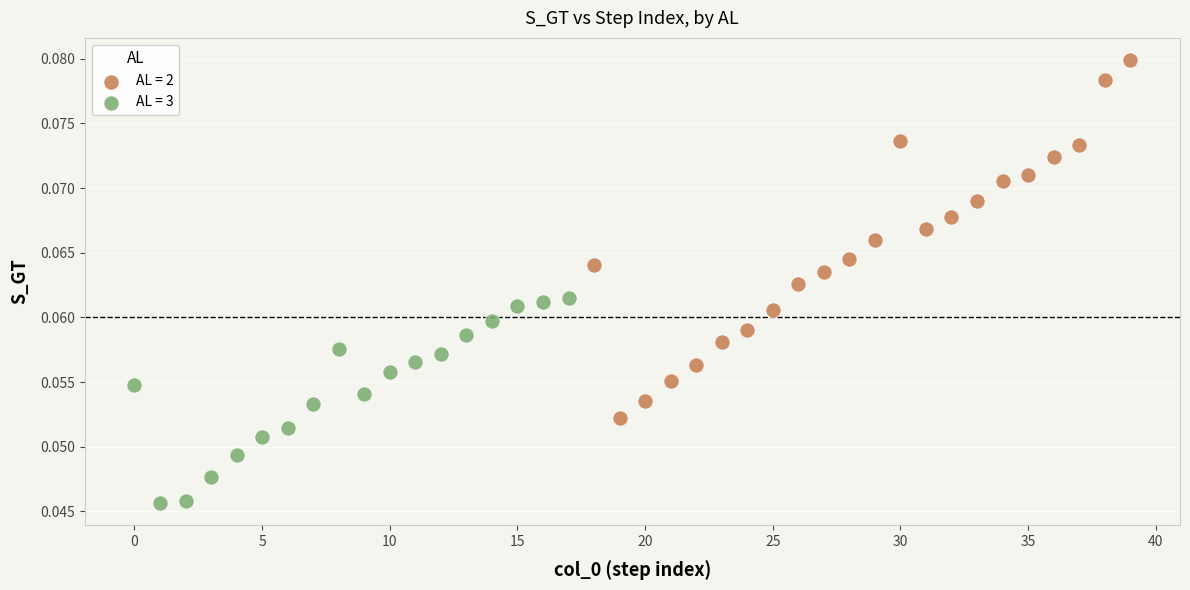

Which series contains the lowest Y value?

AL = 3